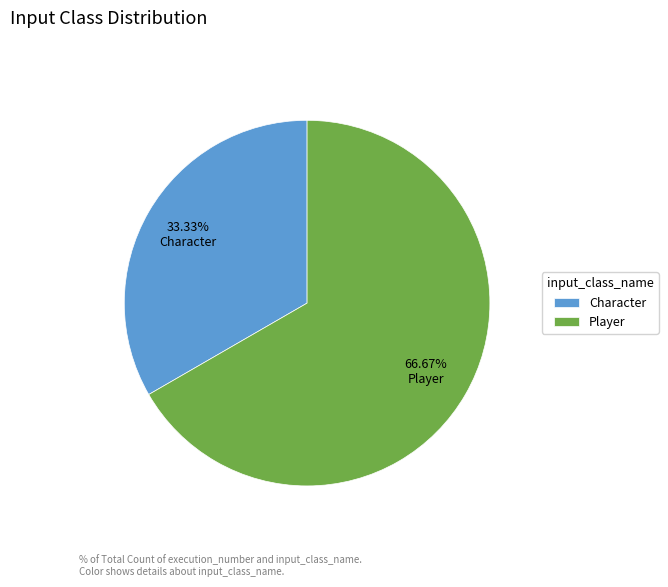

What percentage is NOT represented by Character?

66.7%